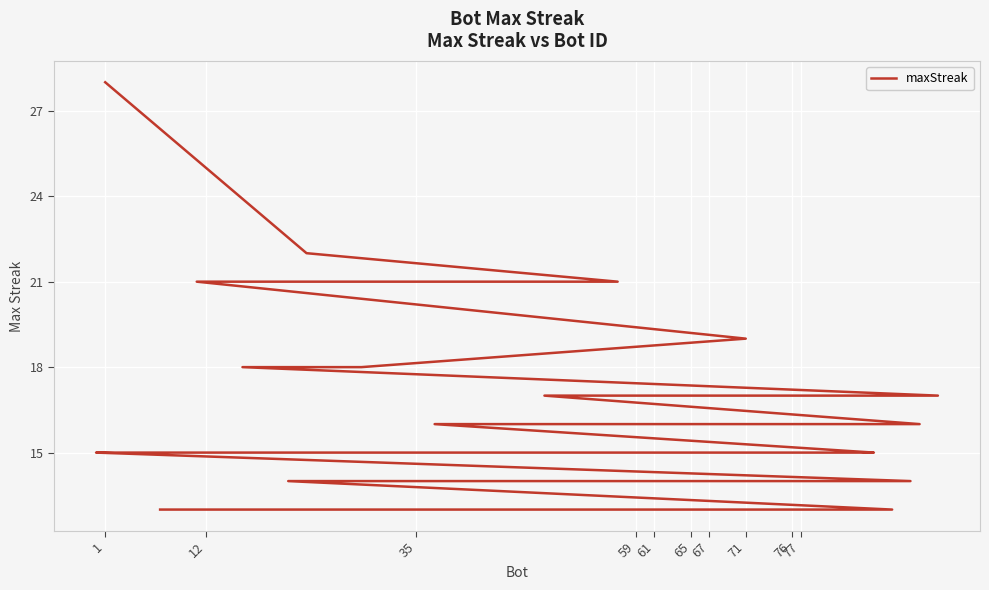

Is it true that the value at 34 is 19?

False